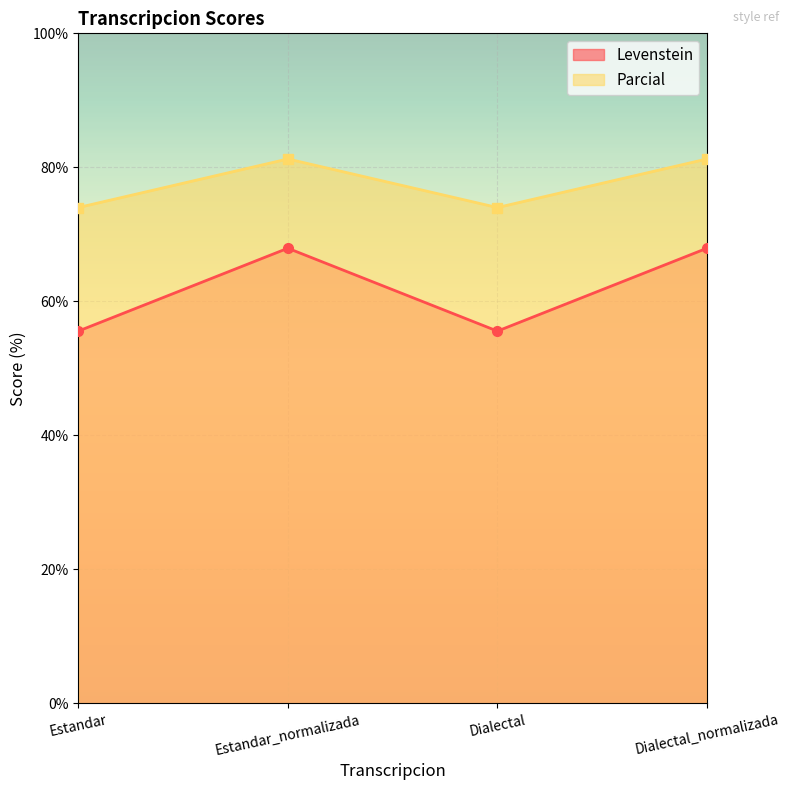

Is it true that Parcial equals 34.5 at Dialectal_normalizada?

False